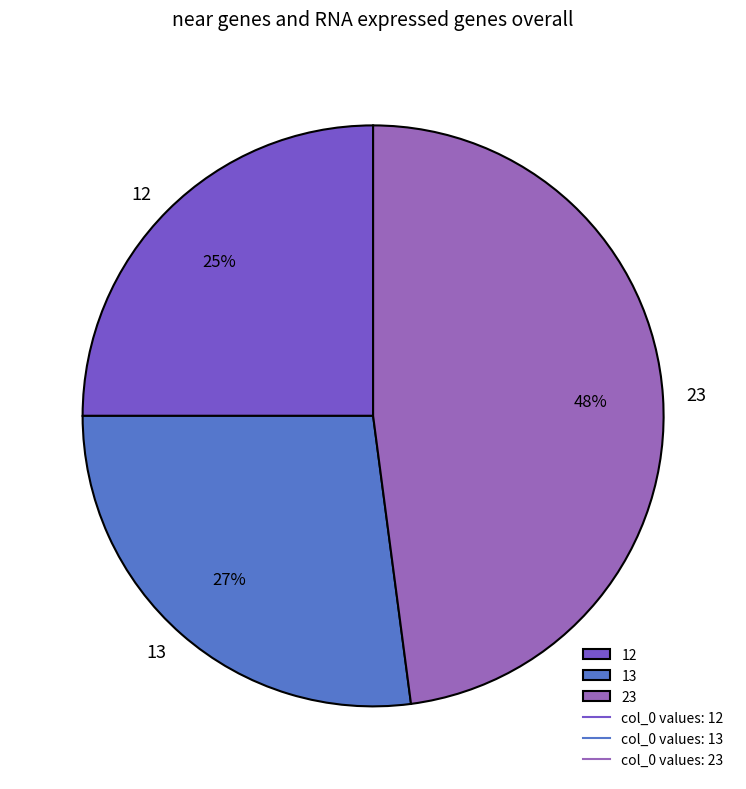

To the nearest percent, what is the average slice percentage?

33%